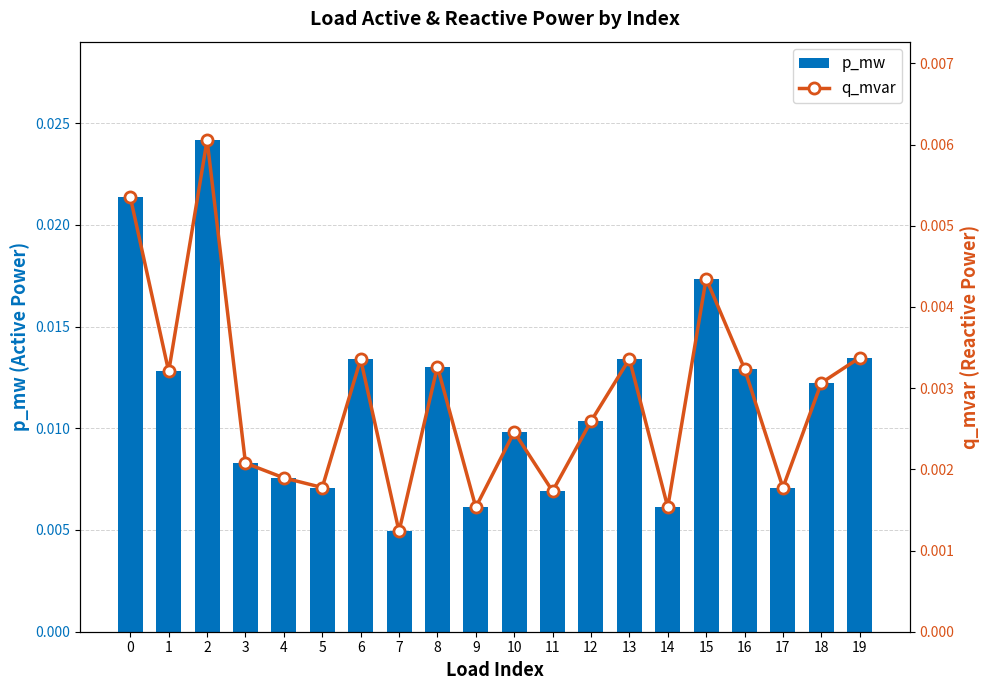

The p_mw series shows 0.0 at 12. True or false?

True